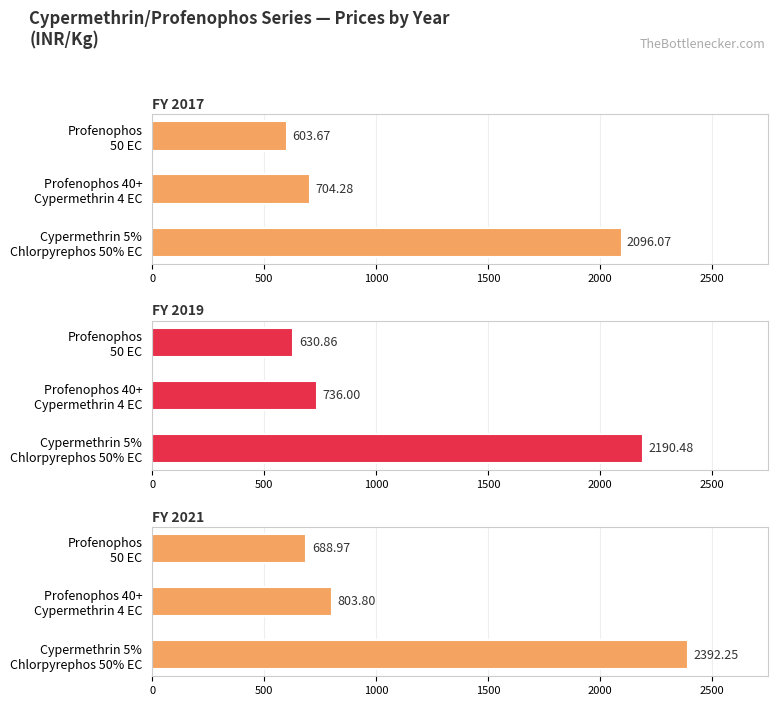

What are all the series names shown in the legend?

FY 2017, FY 2019, FY 2021